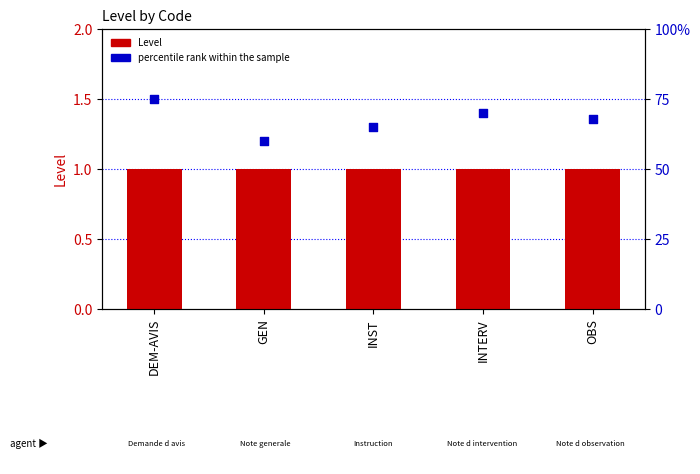

Is the value of Level at INST greater than the value of percentile rank within the sample at OBS?

No